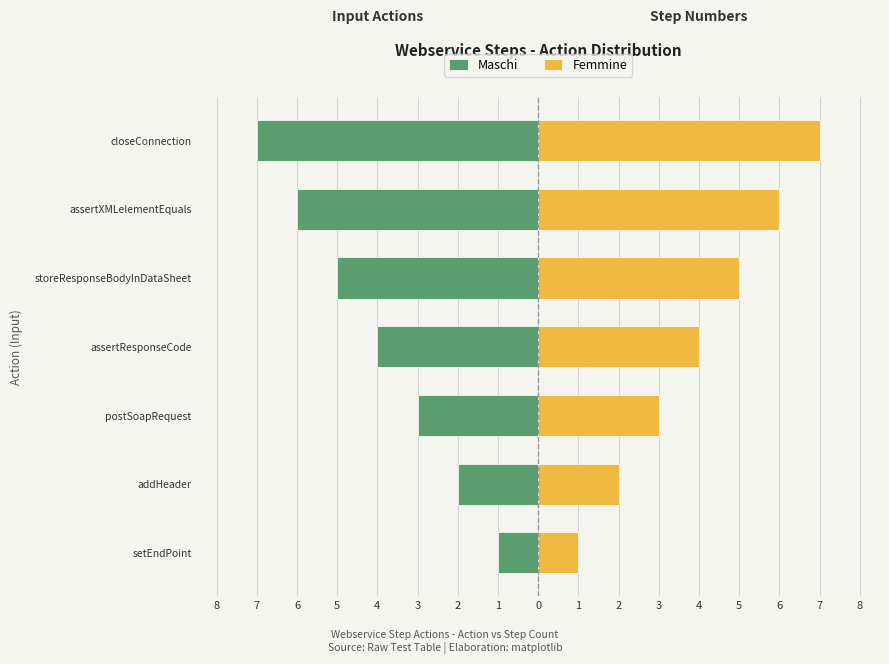

What is the difference between the maximum and minimum values in the Maschi series?

6